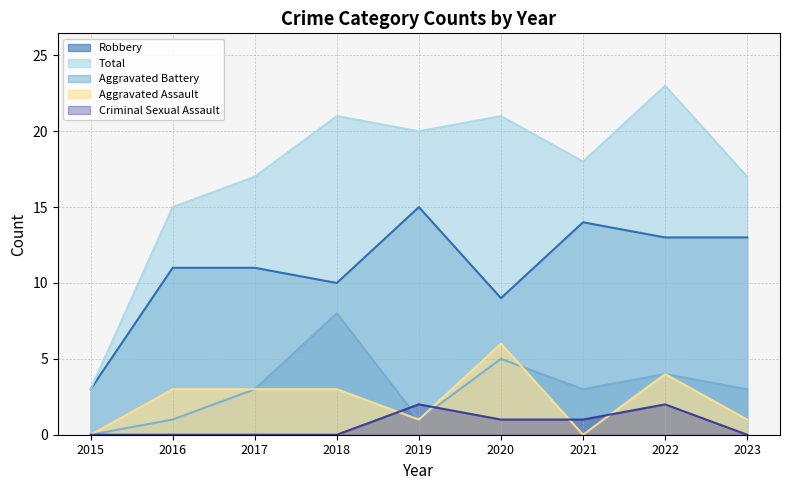

Reading left to right, extract all data points from this chart.

Aggravated Assault: 2015=0	2016=3	2017=3	2018=3	2019=1	2020=6	2021=0	2022=4	2023=1
Aggravated Battery: 2015=0	2016=1	2017=3	2018=8	2019=1	2020=5	2021=3	2022=4	2023=3
Criminal Sexual Assault: 2015=0	2016=0	2017=0	2018=0	2019=2	2020=1	2021=1	2022=2	2023=0
Robbery: 2015=3	2016=11	2017=11	2018=10	2019=15	2020=9	2021=14	2022=13	2023=13
Total: 2015=3	2016=15	2017=17	2018=21	2019=20	2020=21	2021=18	2022=23	2023=17